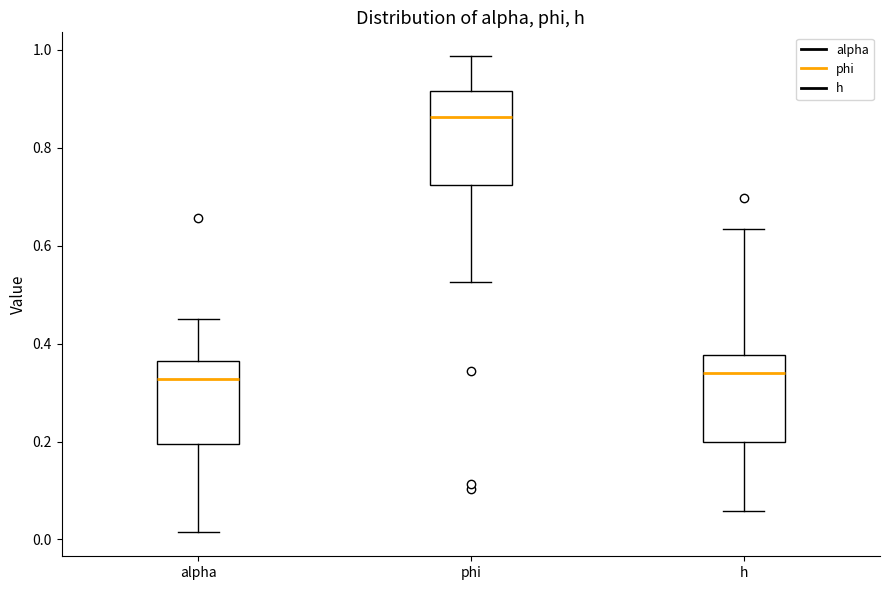

Reading left to right, transcribe this box plot: for each box, give where its median line is, the range the box spans, and where its two whiskers end, as read against the y-axis. The values are not printed on the chart, so give them approximately, as read against the axis.

alpha: median 0.32, box 0.20 to 0.36, whiskers 0.02 to 0.46
phi: median 0.86, box 0.72 to 0.92, whiskers 0.52 to 0.98
h: median 0.34, box 0.20 to 0.38, whiskers 0.06 to 0.64